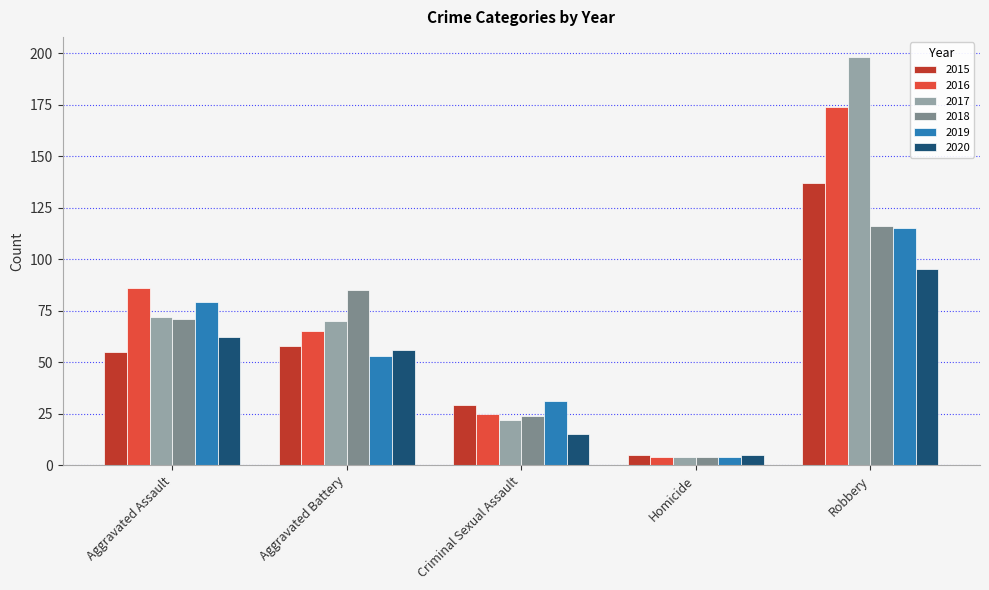

What is the sum of all 2018 values?

300